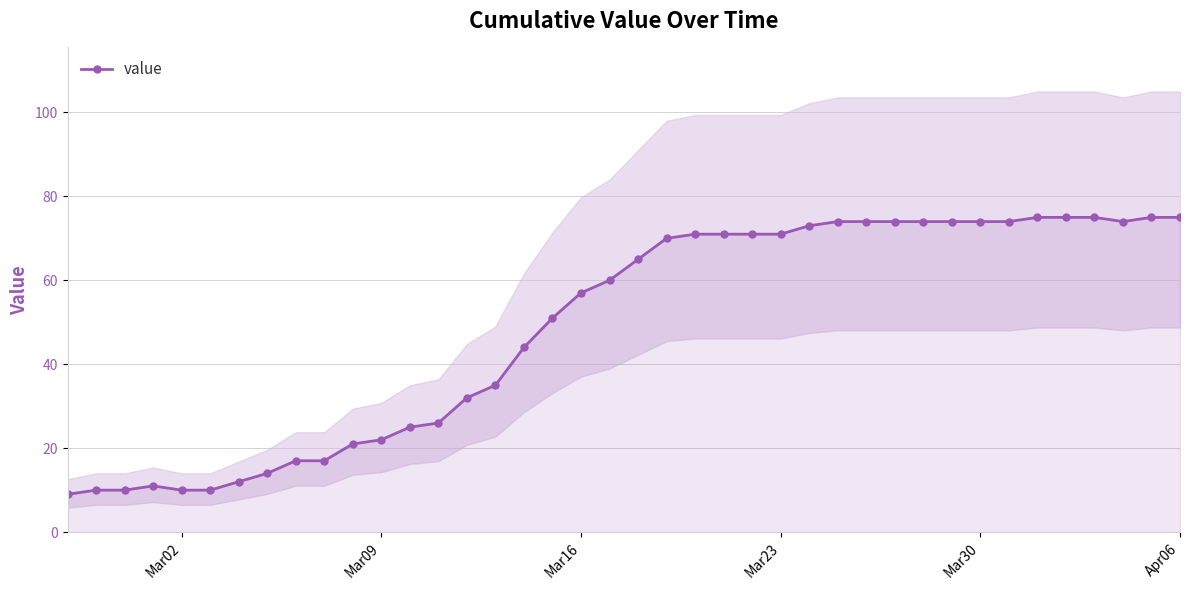

What is the minimum value for value?

9